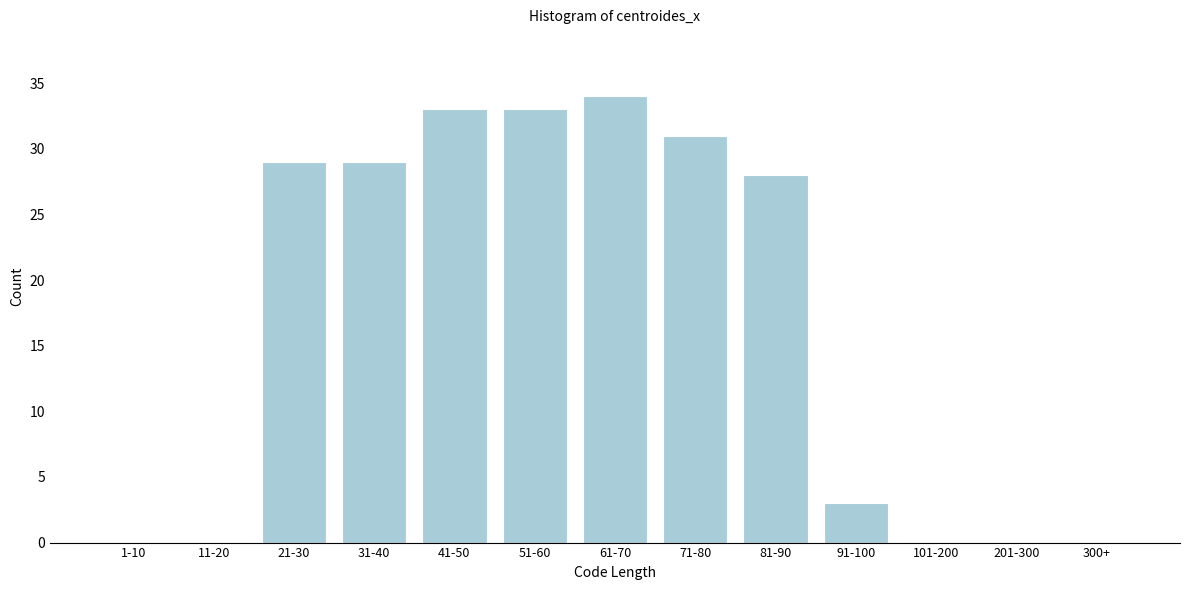

Reading left to right, transcribe all the data shown in this chart.

1-10=0	11-20=0	21-30=29	31-40=29	41-50=33	51-60=33	61-70=34	71-80=31	81-90=28	91-100=3	101-200=0	201-300=0	300+=0